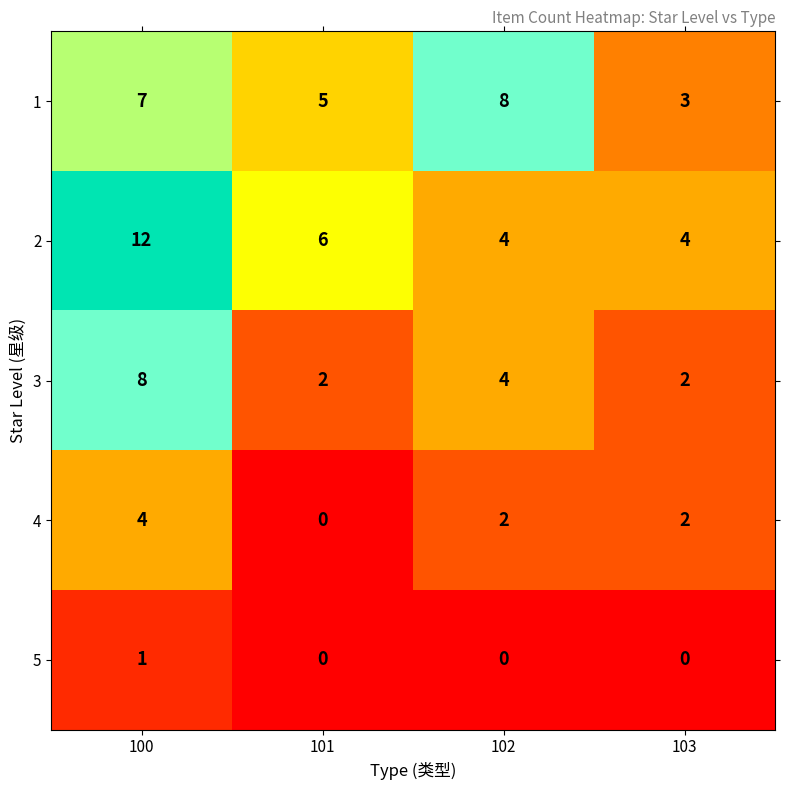

What is the sum of the 2 values at 103 and 102?

8